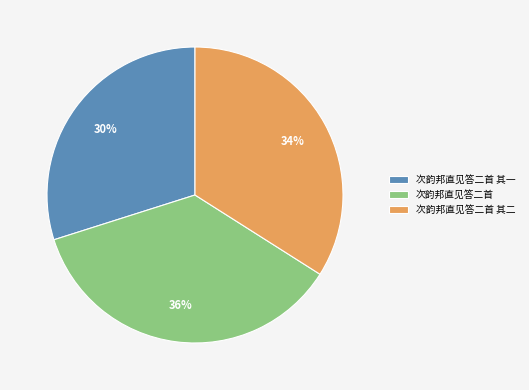

What is the smallest slice in the pie chart?

次韵邦直见答二首 其一